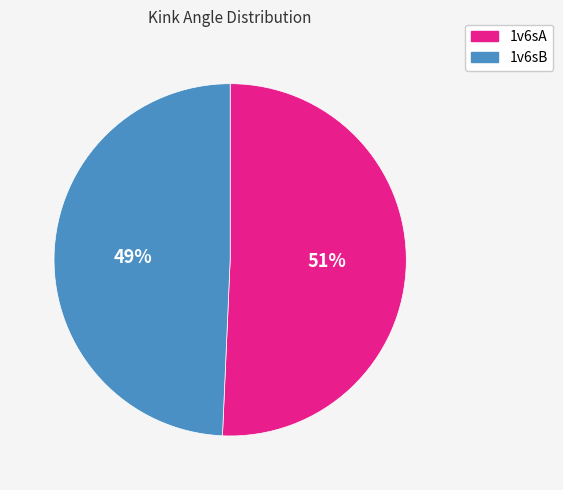

What is the largest slice in the pie chart?

1v6sA